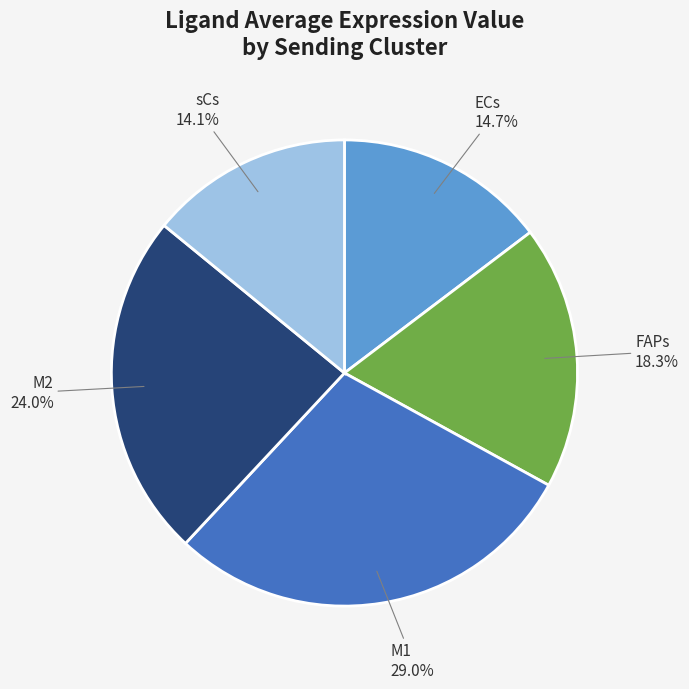

To the nearest percent, what is the average slice percentage?

20%